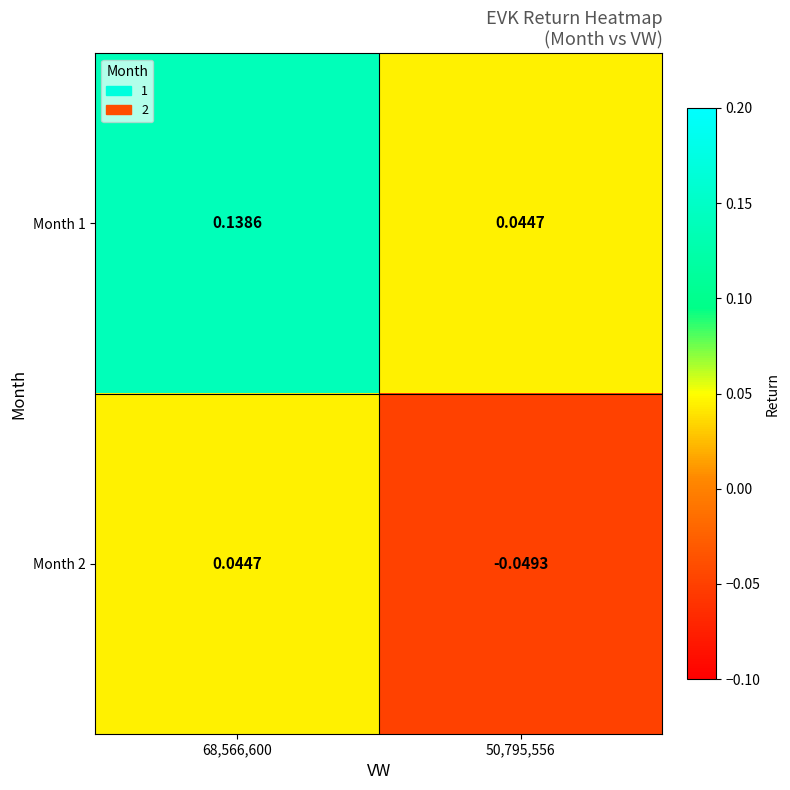

Is the value of Month 2 at 50,795,556 greater than the value of Month 1 at 50,795,556?

No